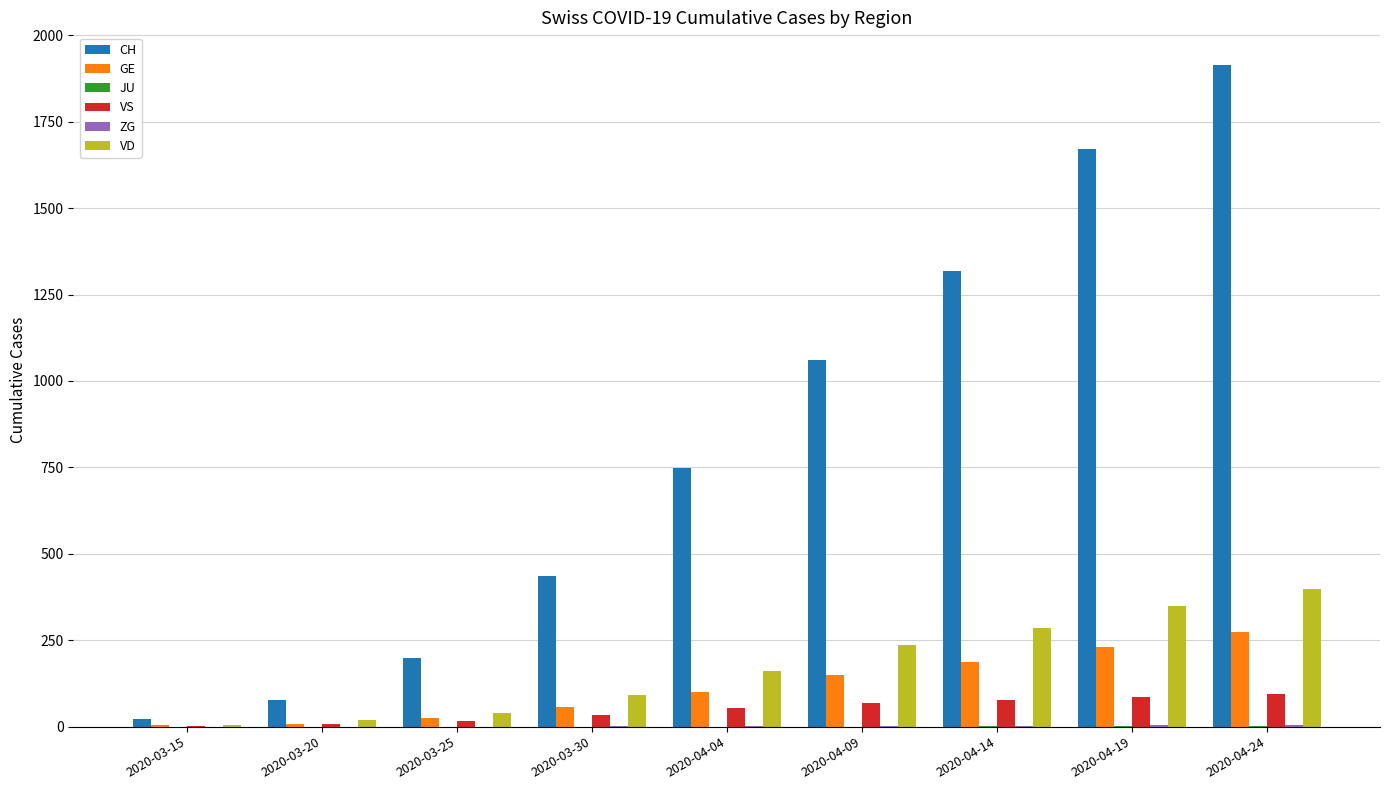

What is the approximate value of CH at 2020-03-25, to the nearest 50?

200